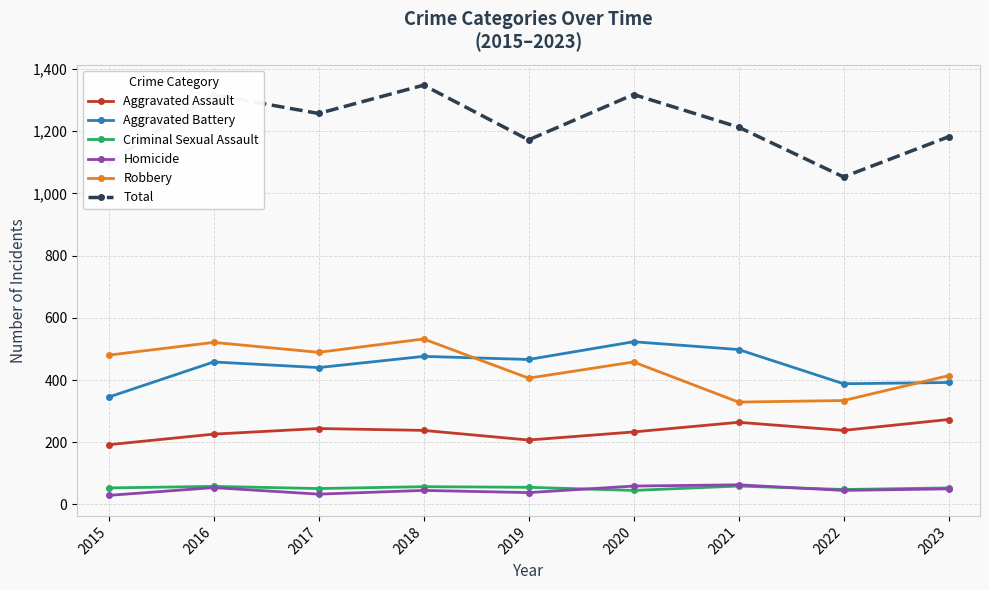

True or false: Aggravated Assault and Total intersect in this chart.

False